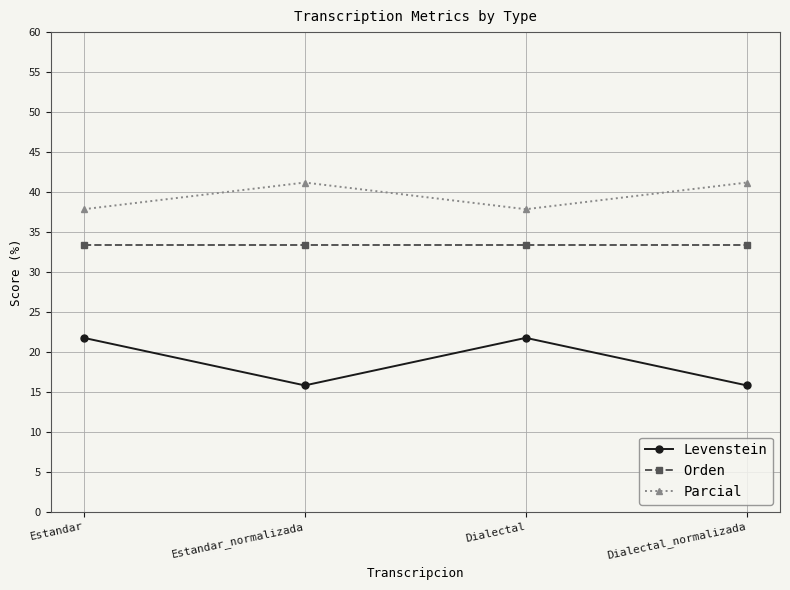

What is the highest value of the Orden series?

33.3